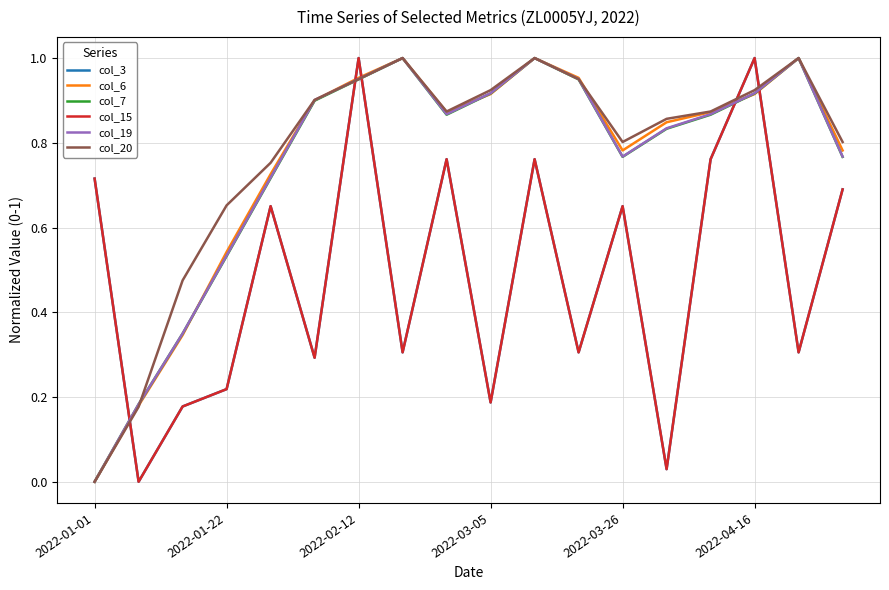

How many lines are shown in the chart?

6